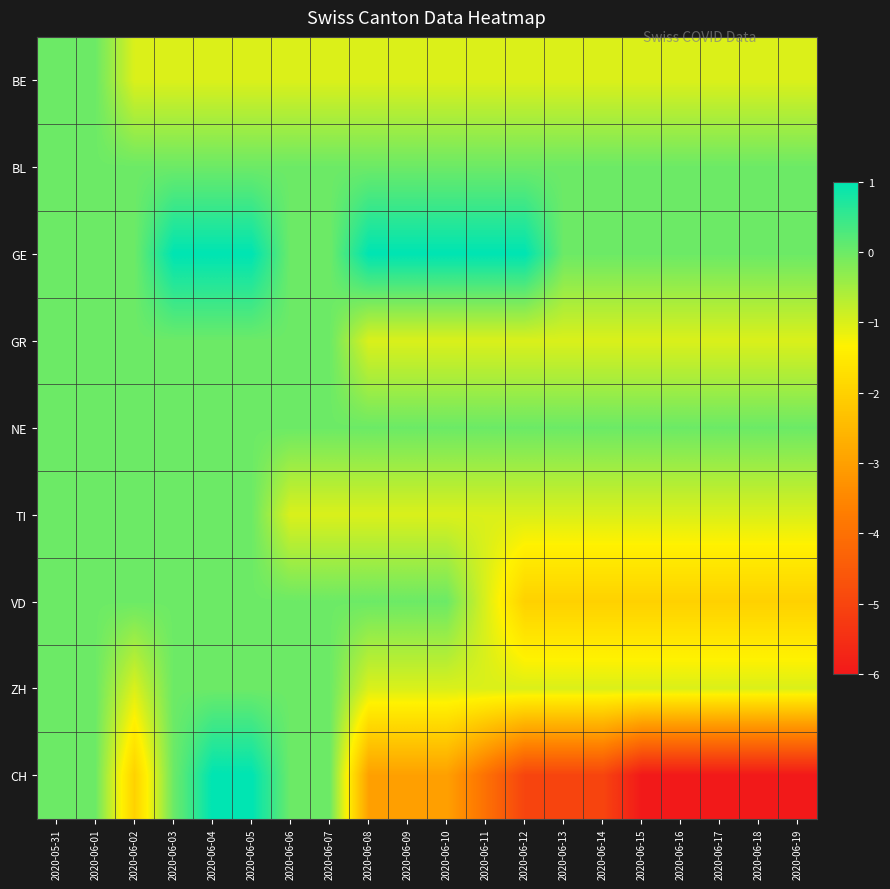

At how many categories does at least one series exceed 0?

8